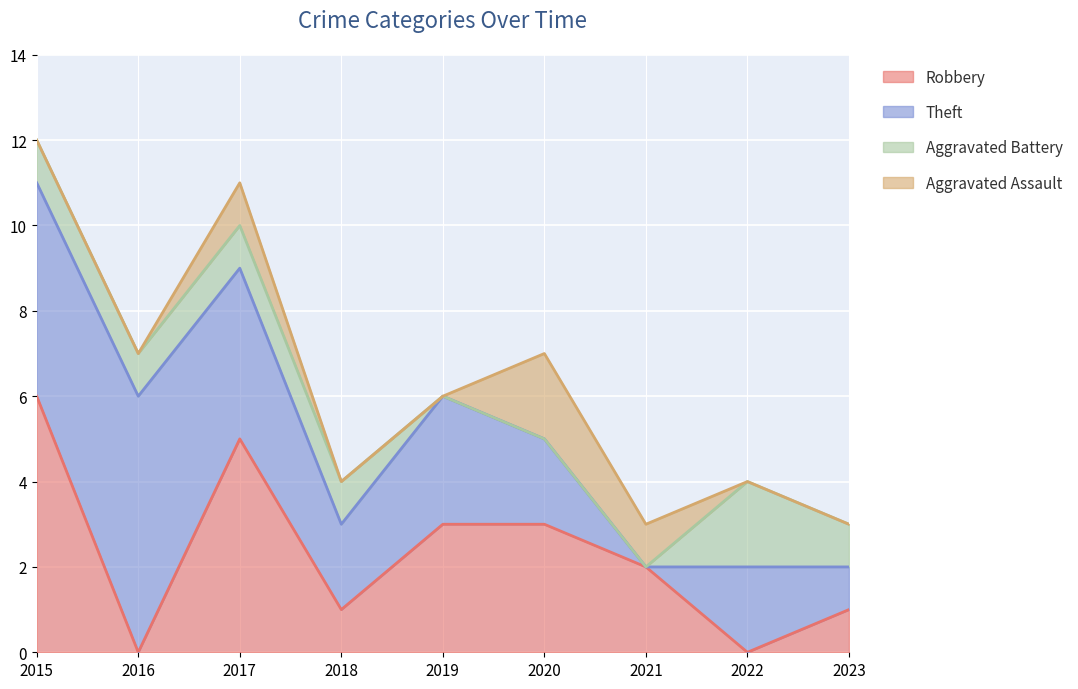

True or false: Theft and Aggravated Battery cross at least once.

False